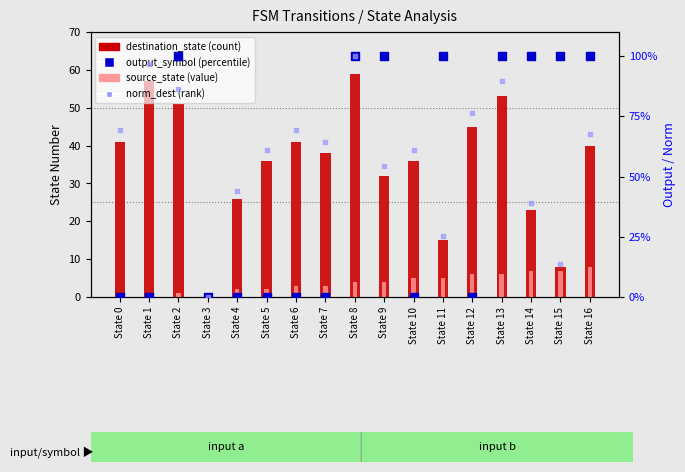

At how many categories does at least one series exceed 31?

12